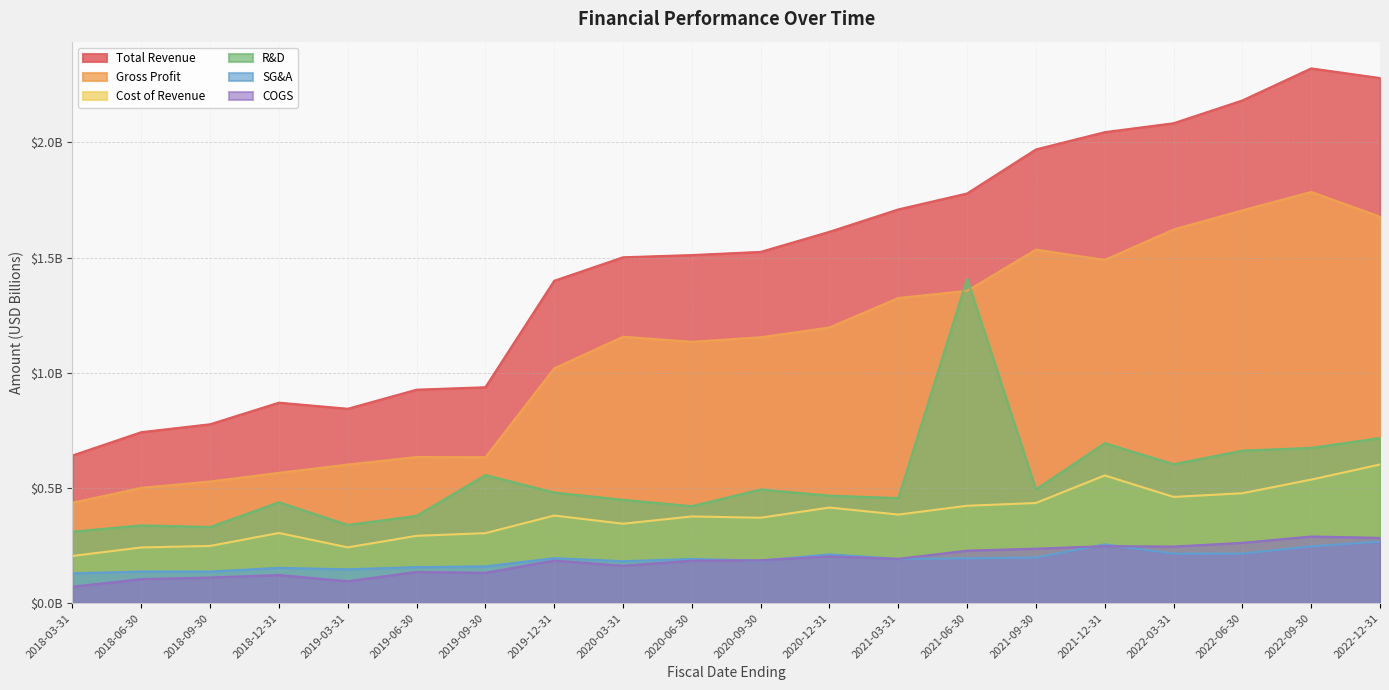

What are all the series names shown in the legend?

Total Revenue, Gross Profit, Cost of Revenue, R&D, SG&A, COGS